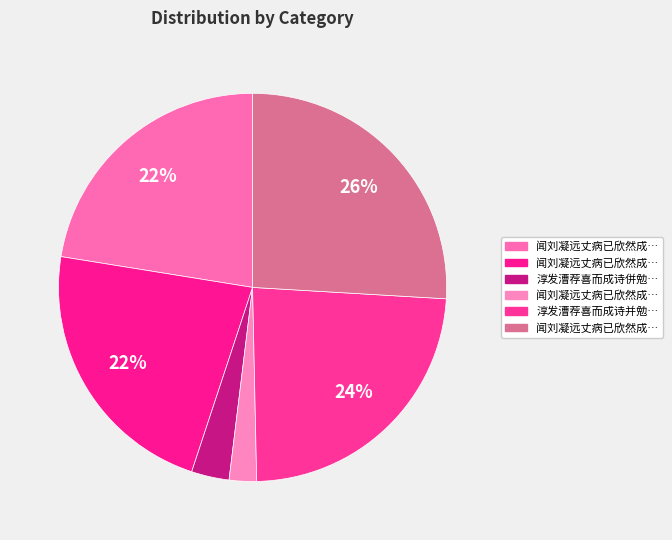

Is there a majority slice in this chart?

No